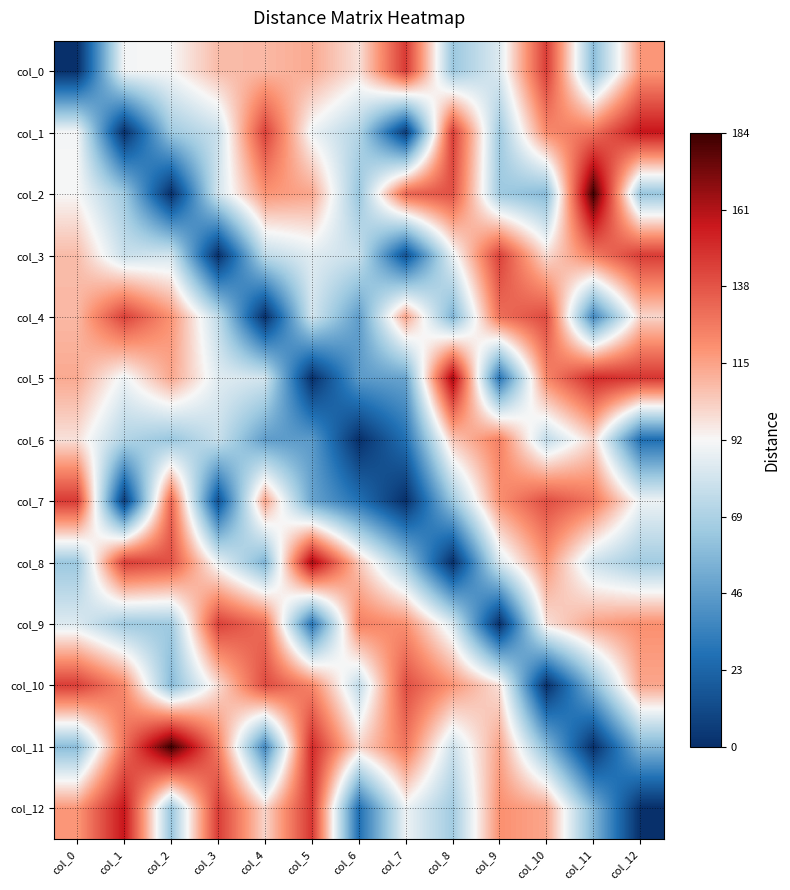

What is the total value across all series at col_0?

1227